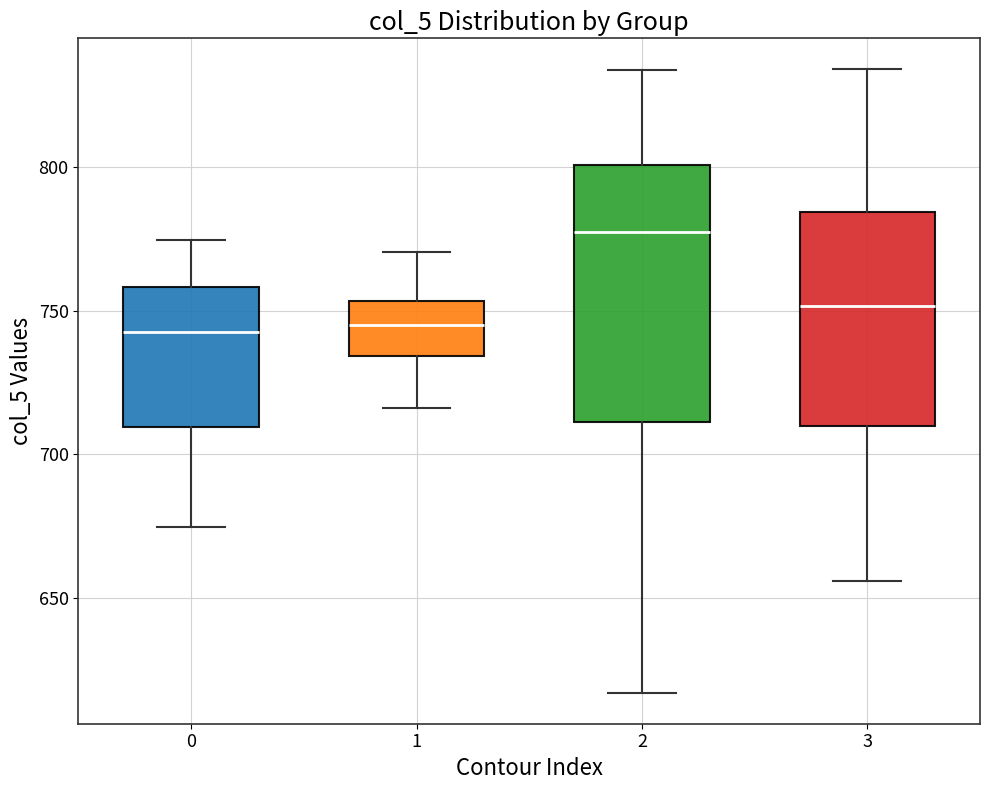

Comparing the boxes themselves (not the whiskers), which one is the tallest?

2